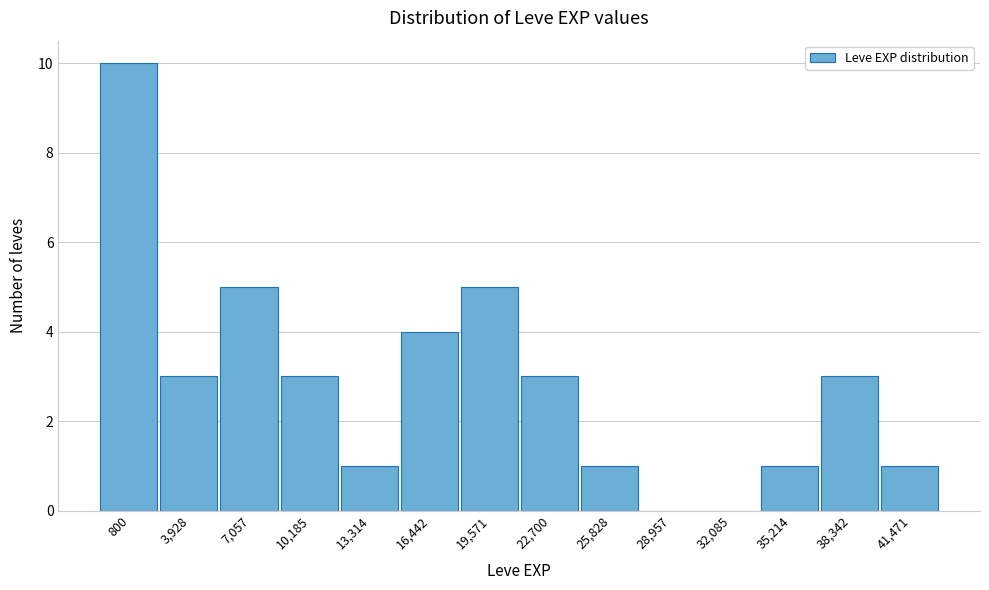

Reading left to right, what are all the values shown in this chart?

800=10	3,928=3	7,057=5	10,185=3	13,314=1	16,442=4	19,571=5	22,700=3	25,828=1	28,957=0	32,085=0	35,214=1	38,342=3	41,471=1